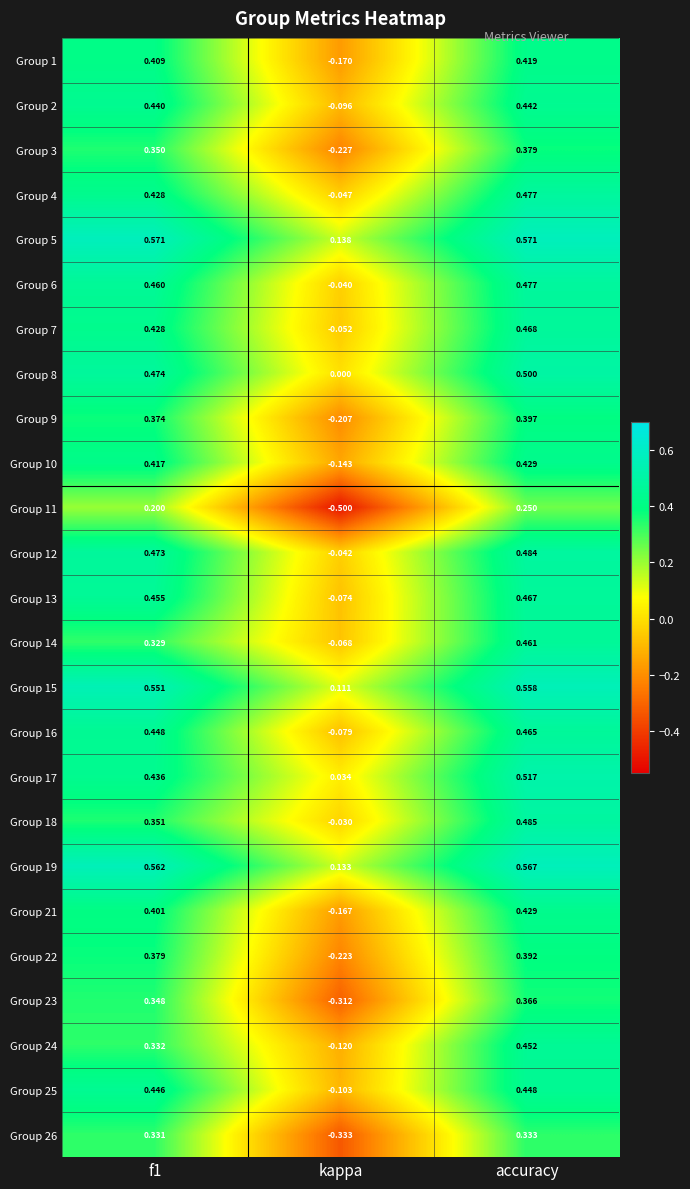

At which label is Group 4 closest to 0?

kappa